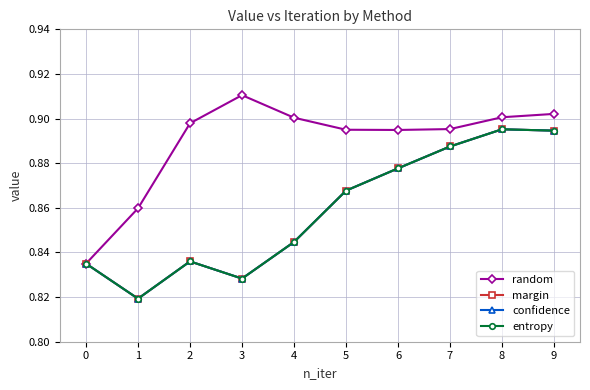

Reading left to right, extract all data points from this chart.

random: 0=0.8	1=0.9	2=0.9	3=0.9	4=0.9	5=0.9	6=0.9	7=0.9	8=0.9	9=0.9
margin: 0=0.8	1=0.8	2=0.8	3=0.8	4=0.8	5=0.9	6=0.9	7=0.9	8=0.9	9=0.9
confidence: 0=0.8	1=0.8	2=0.8	3=0.8	4=0.8	5=0.9	6=0.9	7=0.9	8=0.9	9=0.9
entropy: 0=0.8	1=0.8	2=0.8	3=0.8	4=0.8	5=0.9	6=0.9	7=0.9	8=0.9	9=0.9